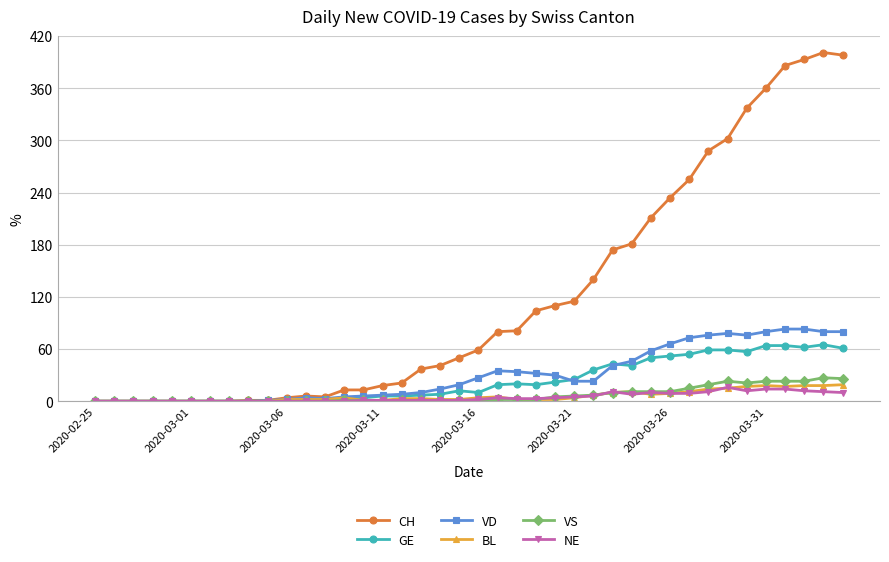

How many values in the VD series are below 23?

20